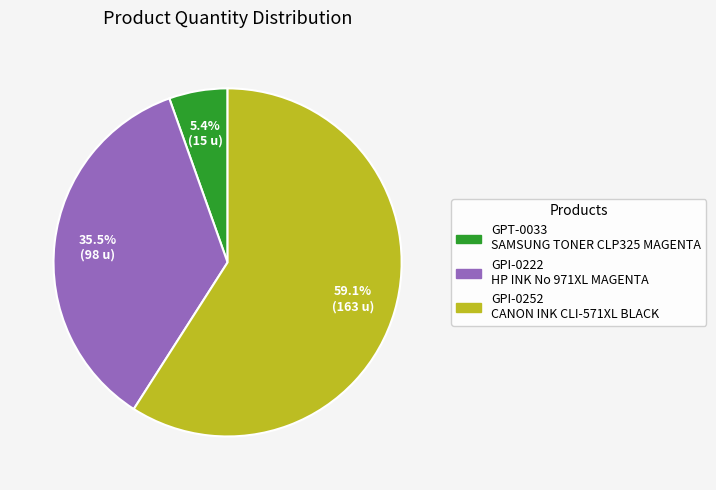

Combined, do GPI-0252 and GPI-0222 account for over 50%?

Yes